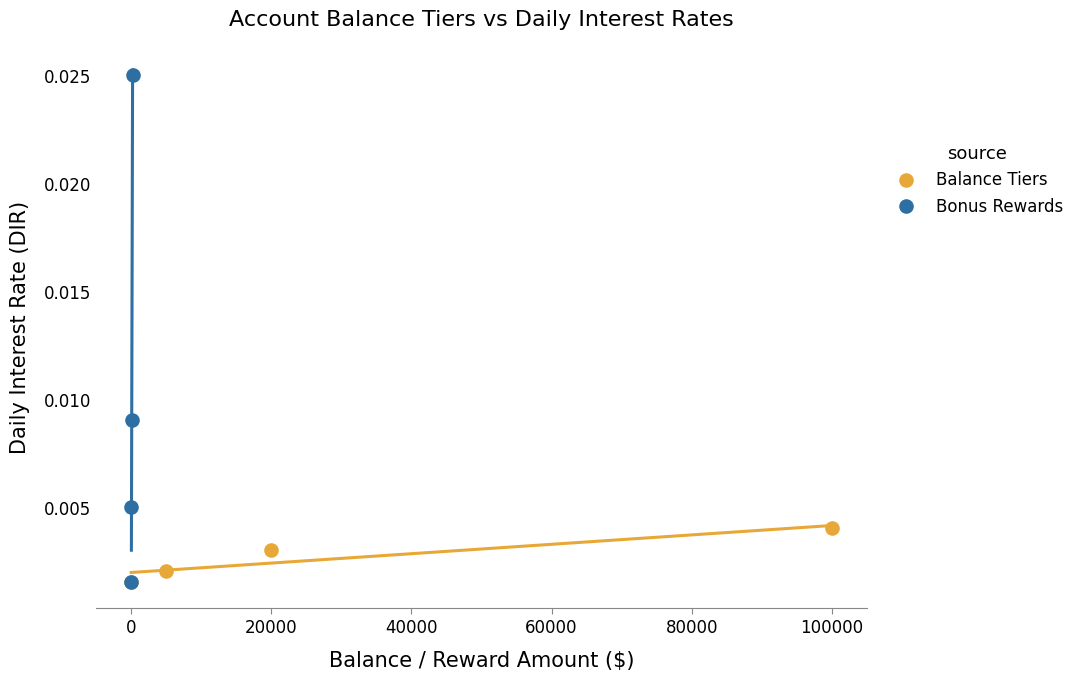

Which series has the widest spread of Y values?

Bonus Rewards